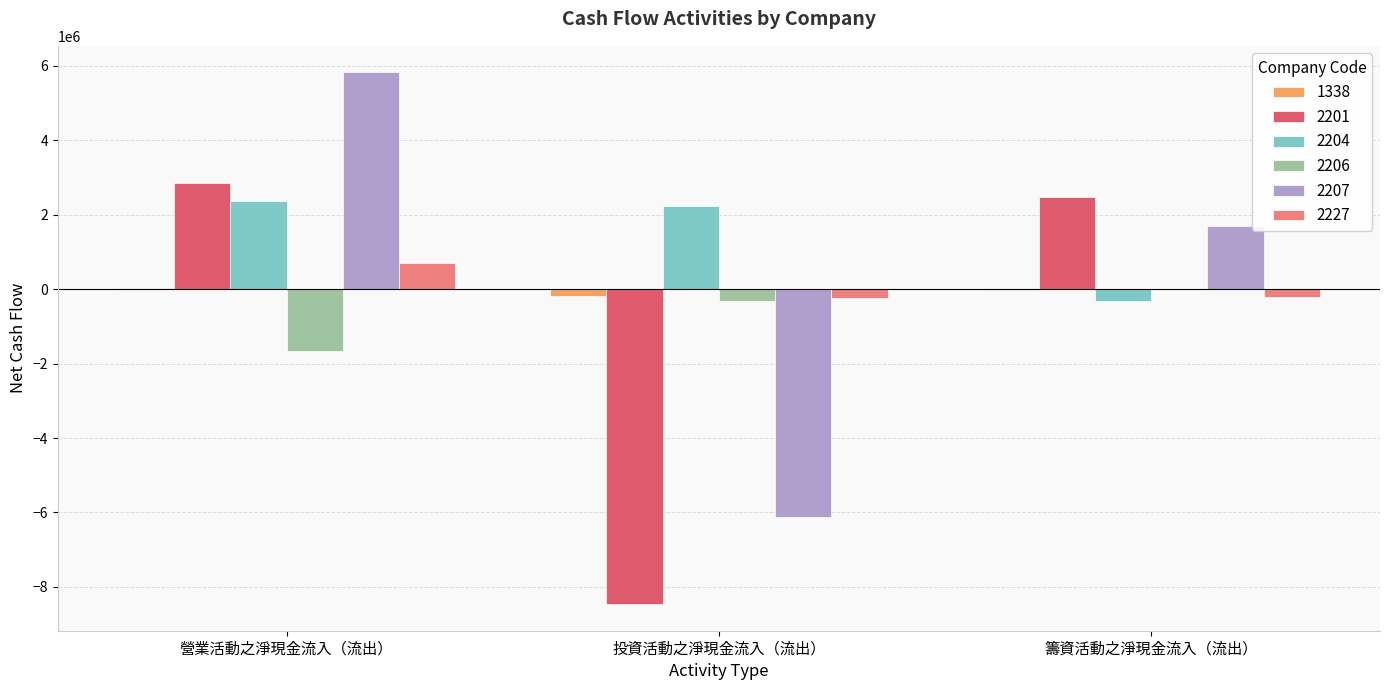

Is it true that 2207 equals 3959698 at 營業活動之淨現金流入（流出）?

False